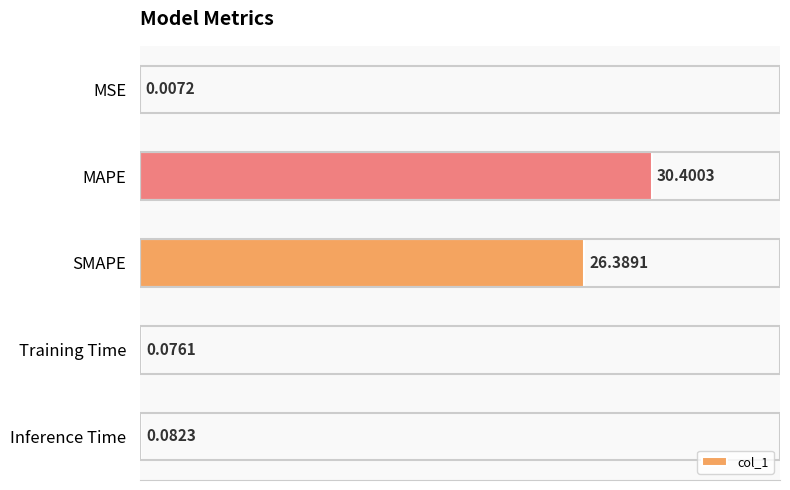

What is the sum of all values?

57.0